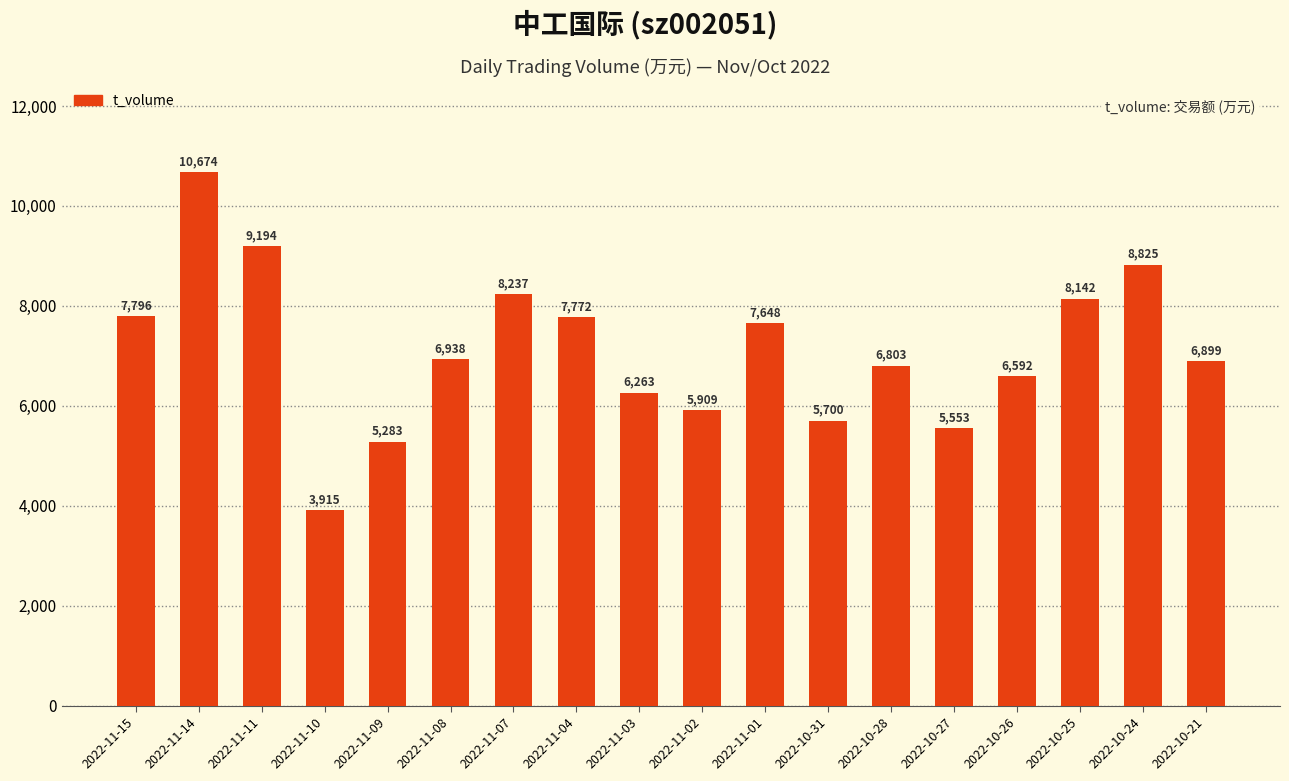

The value at 2022-10-26 is 6592. True or false?

True